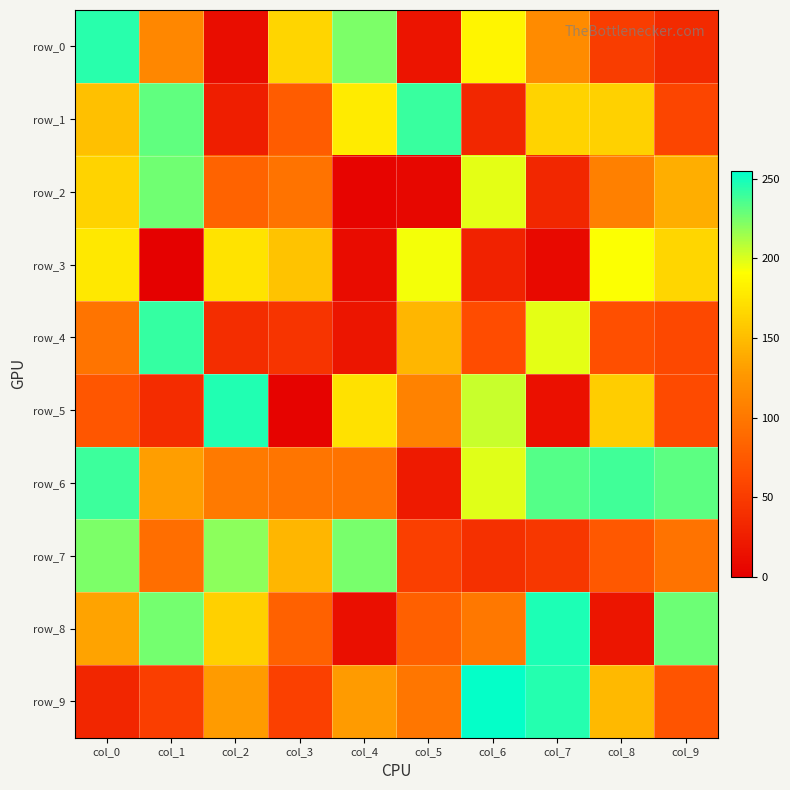

Rank the series at col_5 from lowest to highest value.

row_2, row_0, row_6, row_7, row_8, row_9, row_5, row_4, row_3, row_1